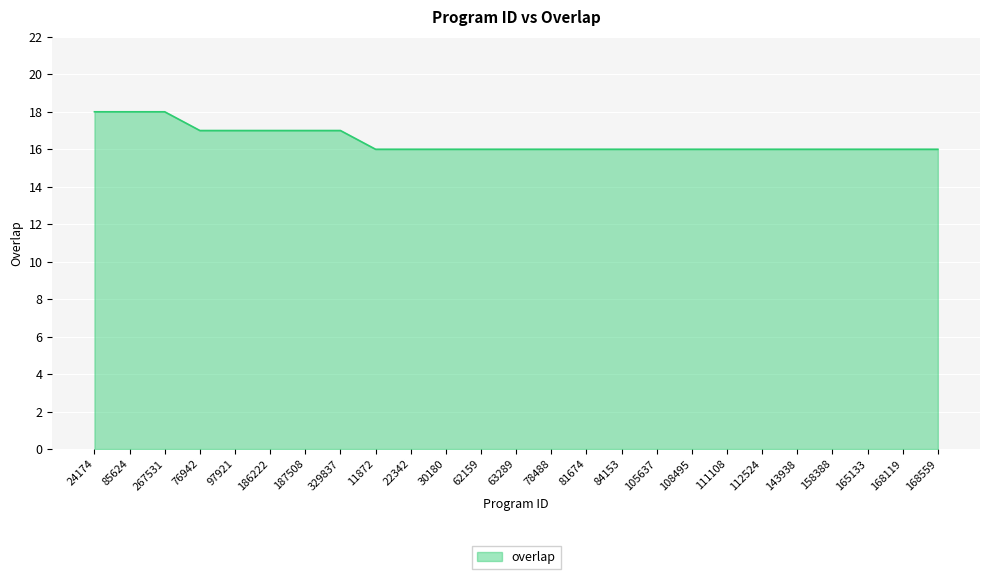

What position from the right is 81674?

11